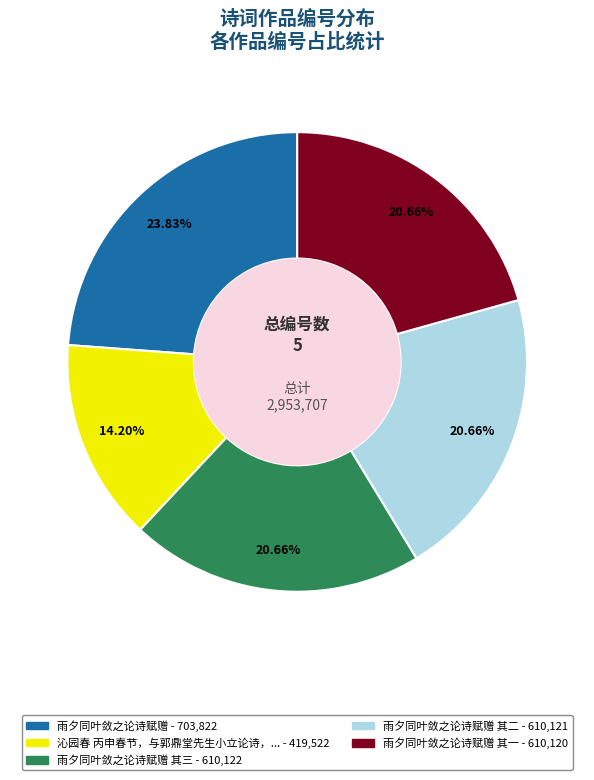

Does any single category account for the majority?

No